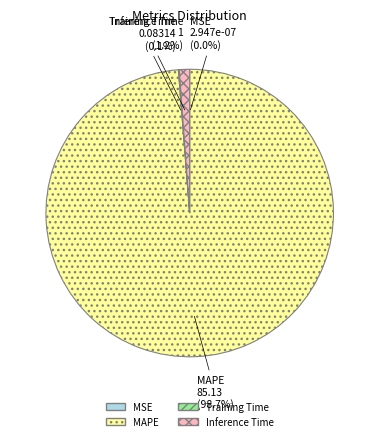

The MAPE slice represents 89% of the pie. True or false?

False